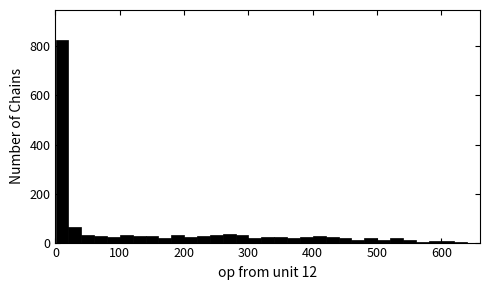

Around what value on the x-axis is the tallest bar? Give the approximate position of its centre, as read against the axis.

10